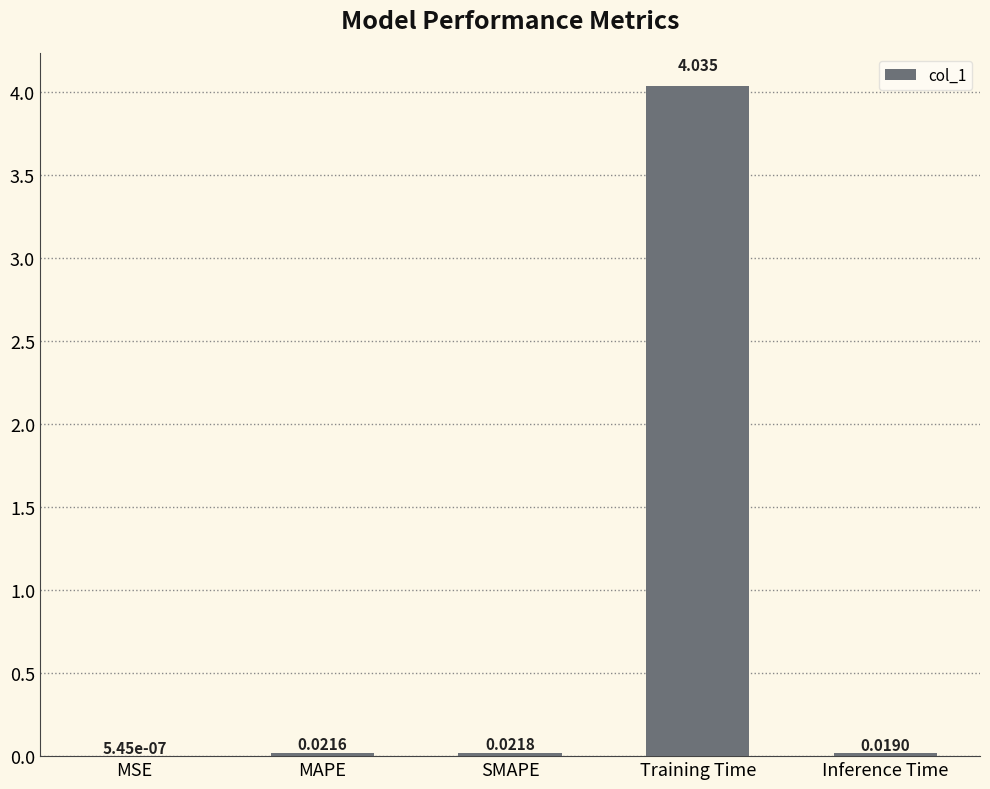

Which label corresponds to the largest value in the chart?

Training Time